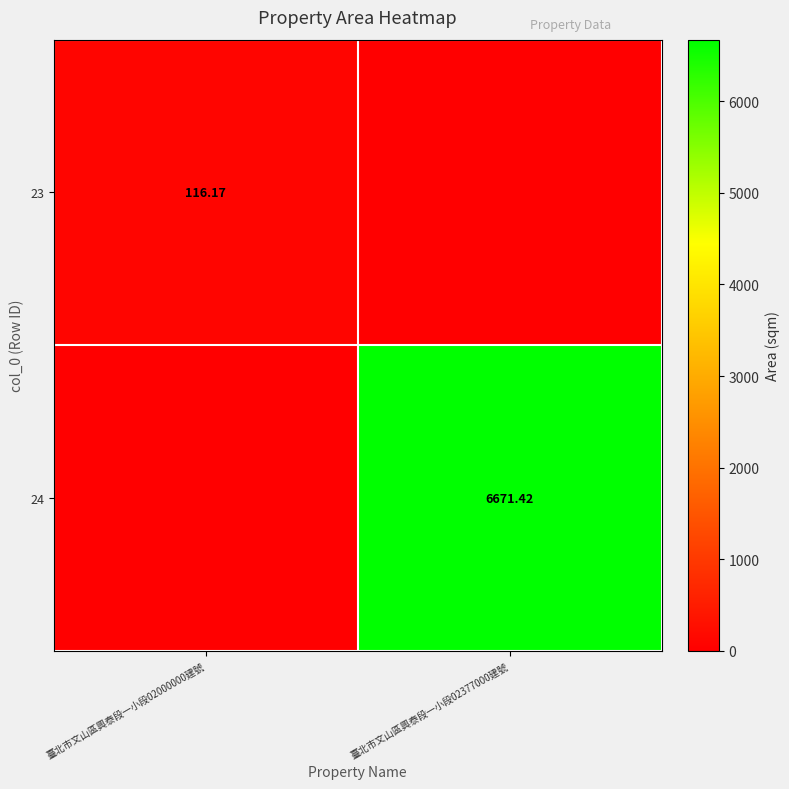

At 臺北市文山區興泰段一小段02377000建號, list the series in order from smallest to largest.

23, 24